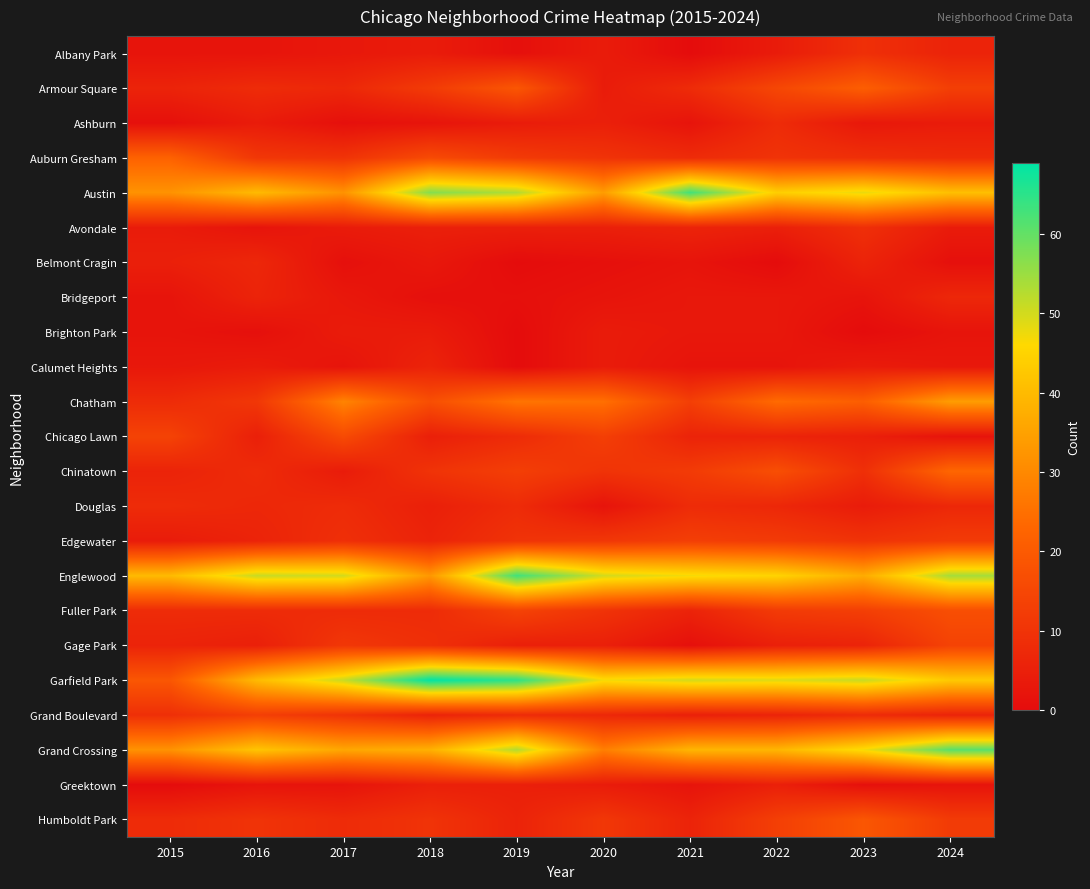

At how many categories does at least one series exceed 0?

10